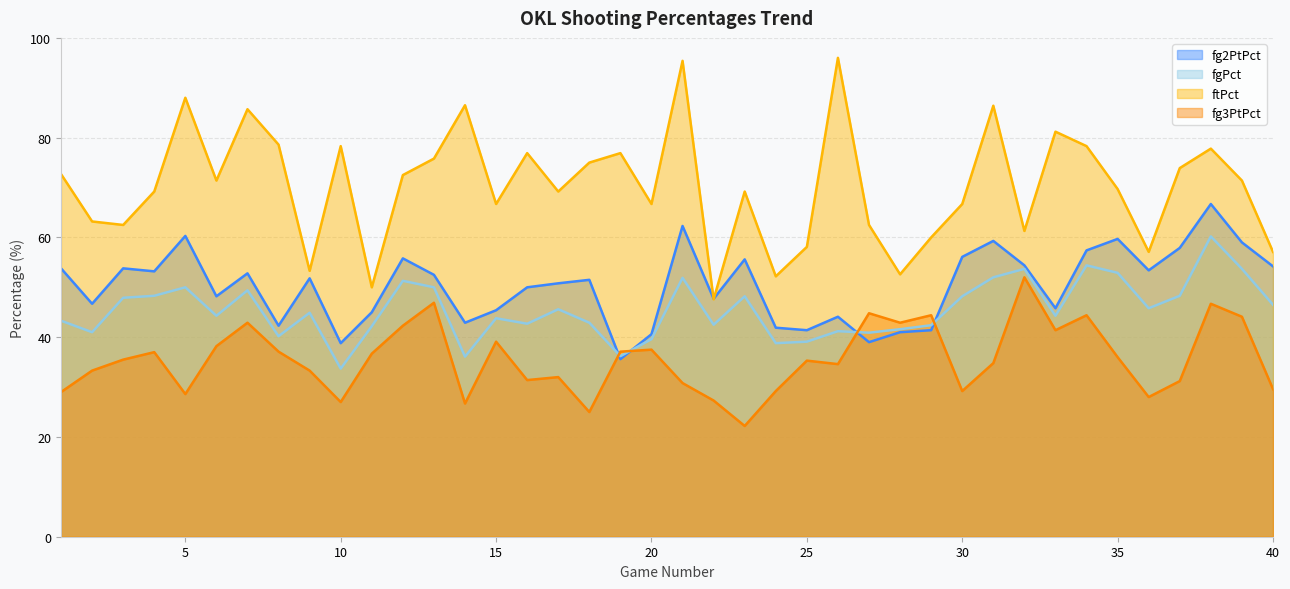

The ftPct series shows 75.8 at 13. True or false?

True